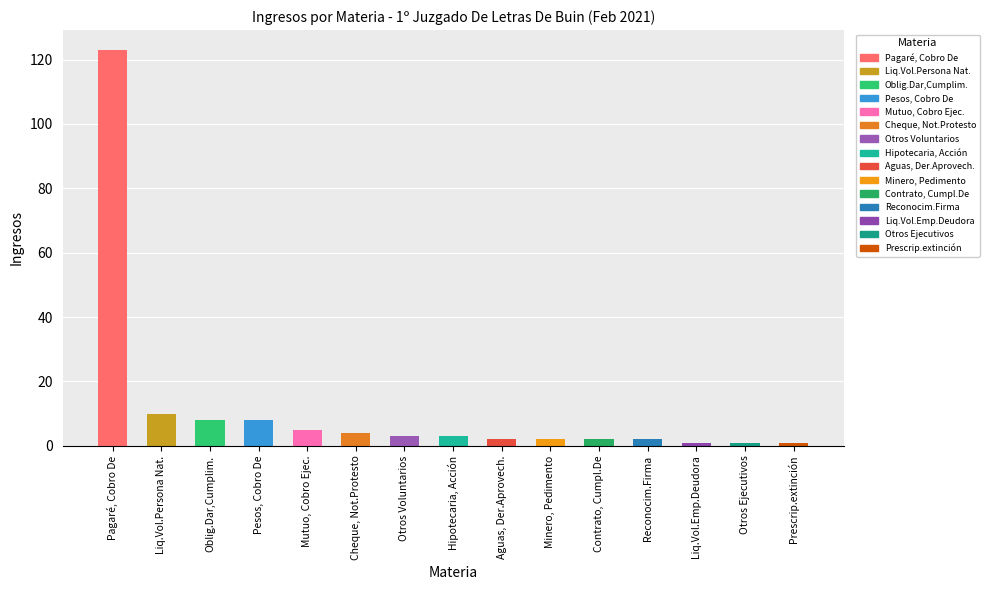

What is the greatest value displayed?

123